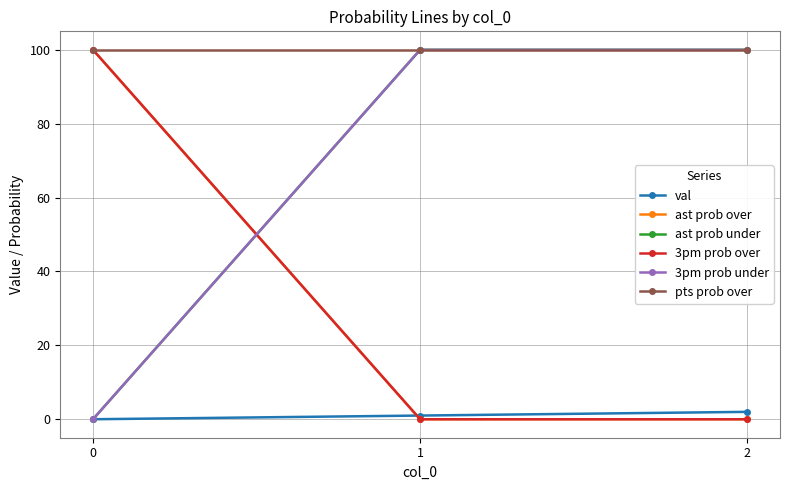

What is the total value across all series at 0?

300